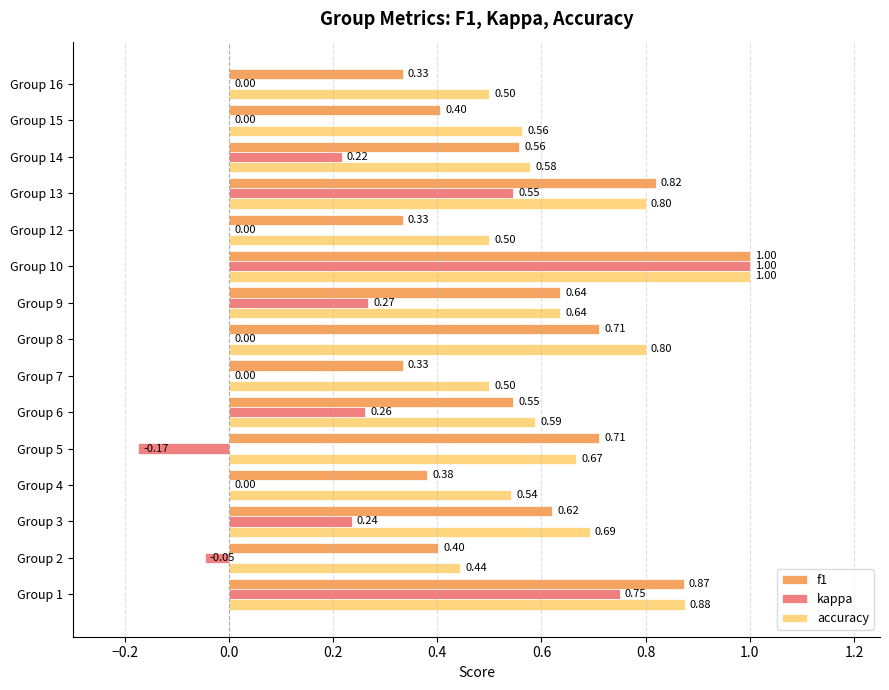

At which category is the sum across all series the highest?

Group 10